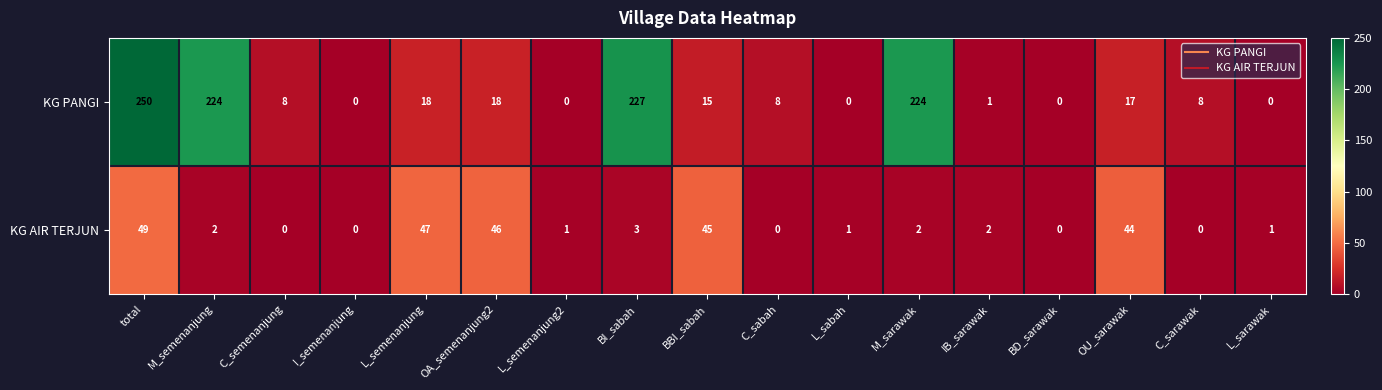

At which category is the sum across all series the highest?

total